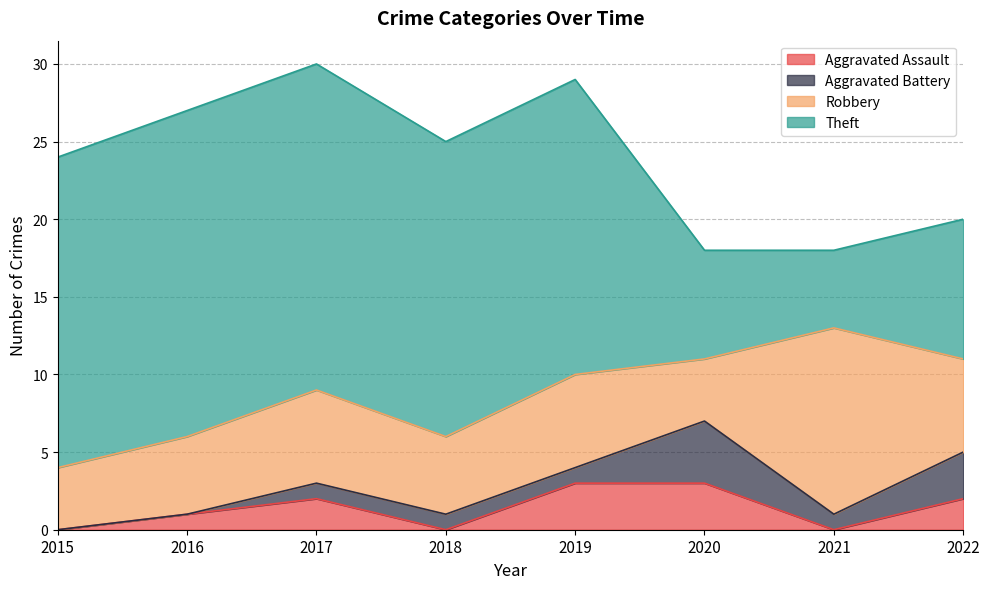

True or false: Robbery has more than 0 points higher than both neighbors.

True